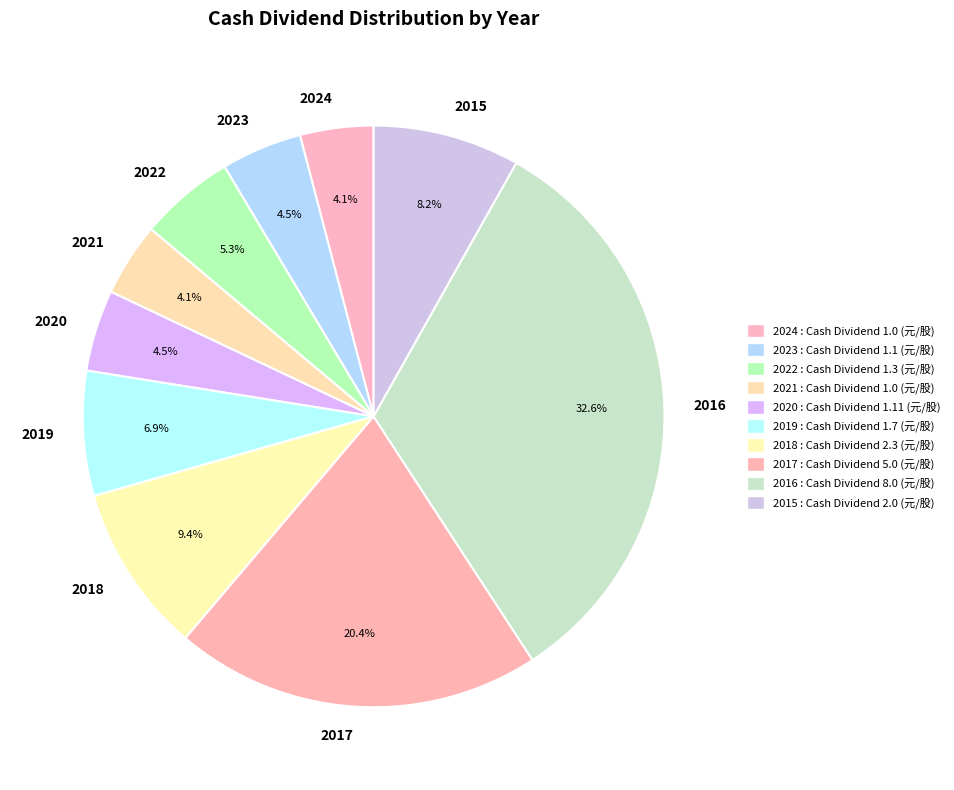

What percentage is NOT represented by 2021?

95.9%